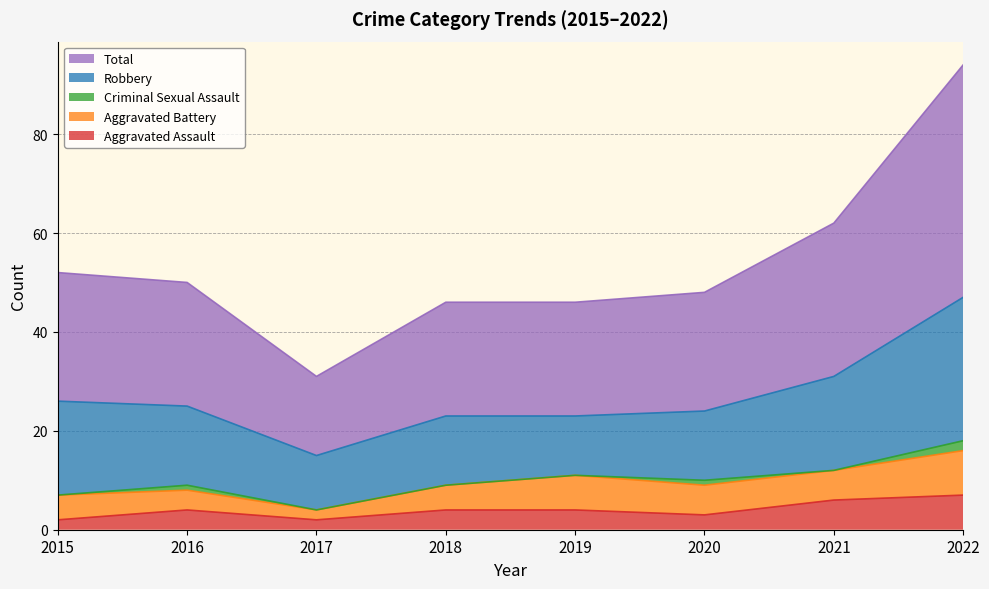

What is the value of the Robbery point at the 7th from the left?

19